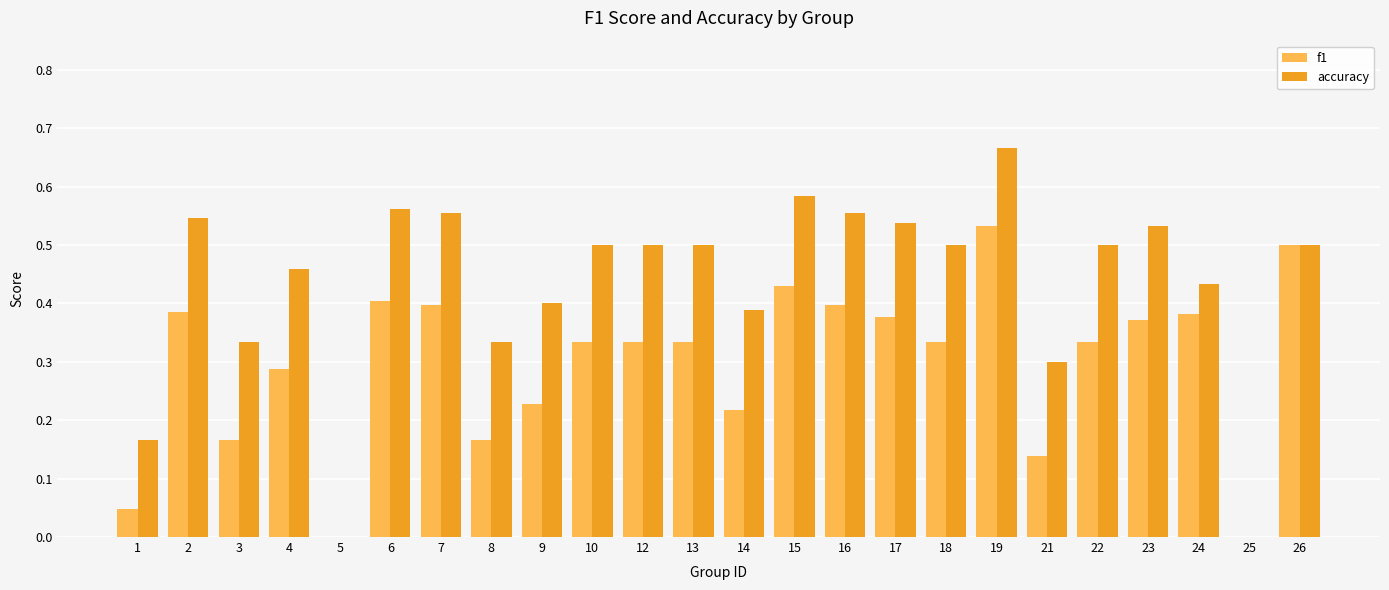

Which series has the widest spread of values?

accuracy